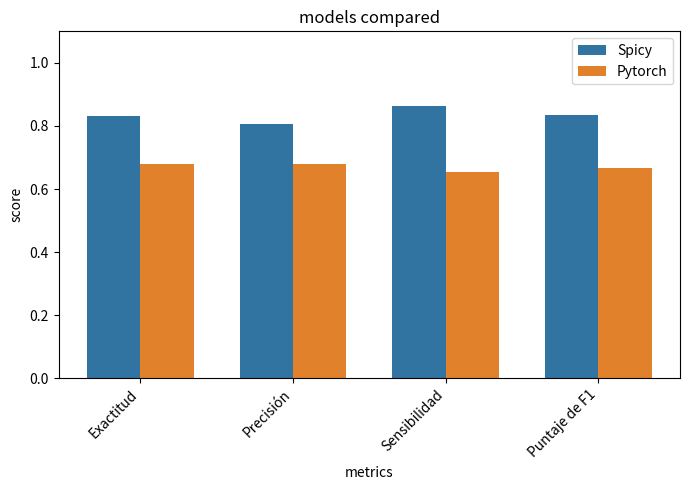

At which category does the chart reach its minimum across all series?

Sensibilidad